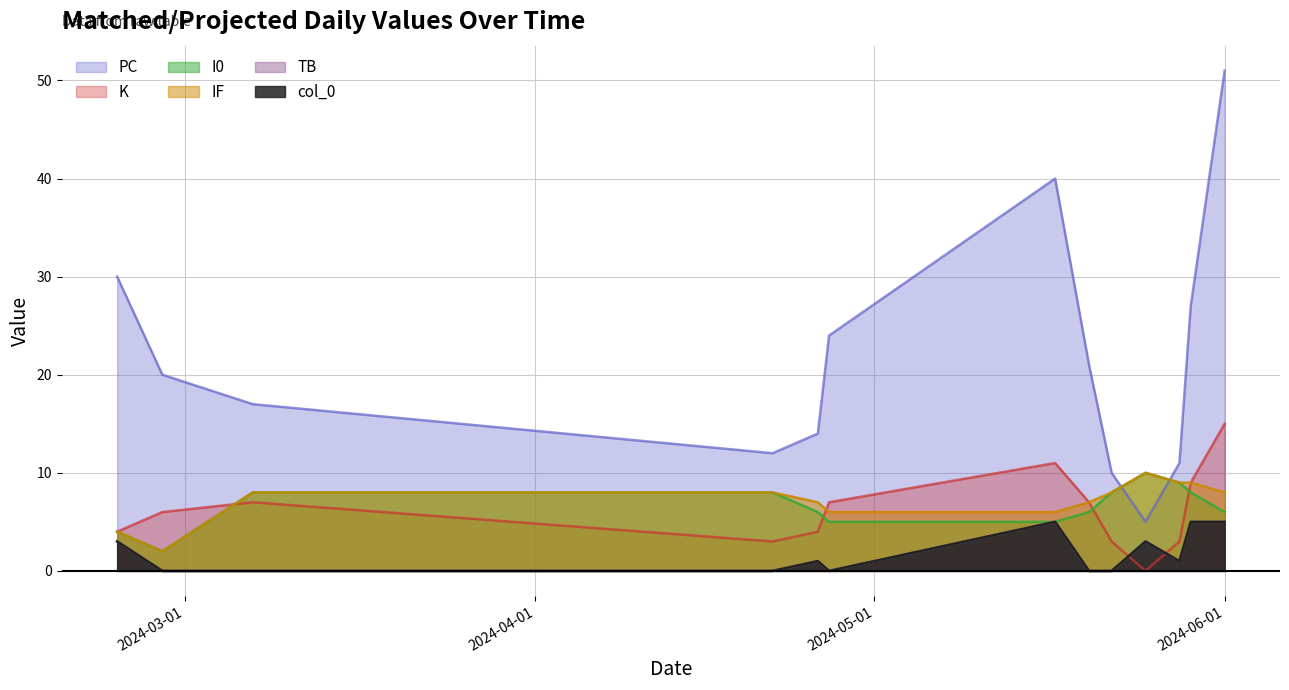

What is the label of the 11th point from the left?

2024-05-28